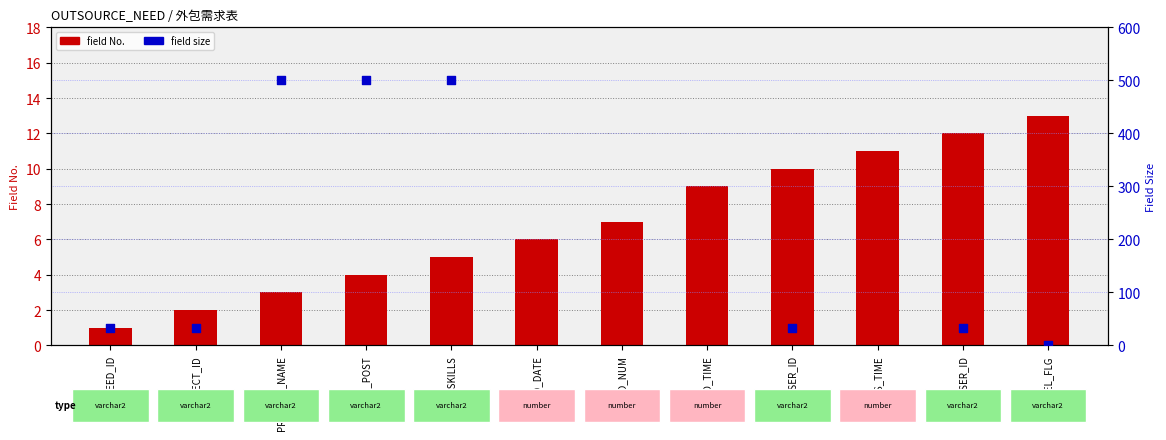

Which series has the largest total across all categories?

field No.